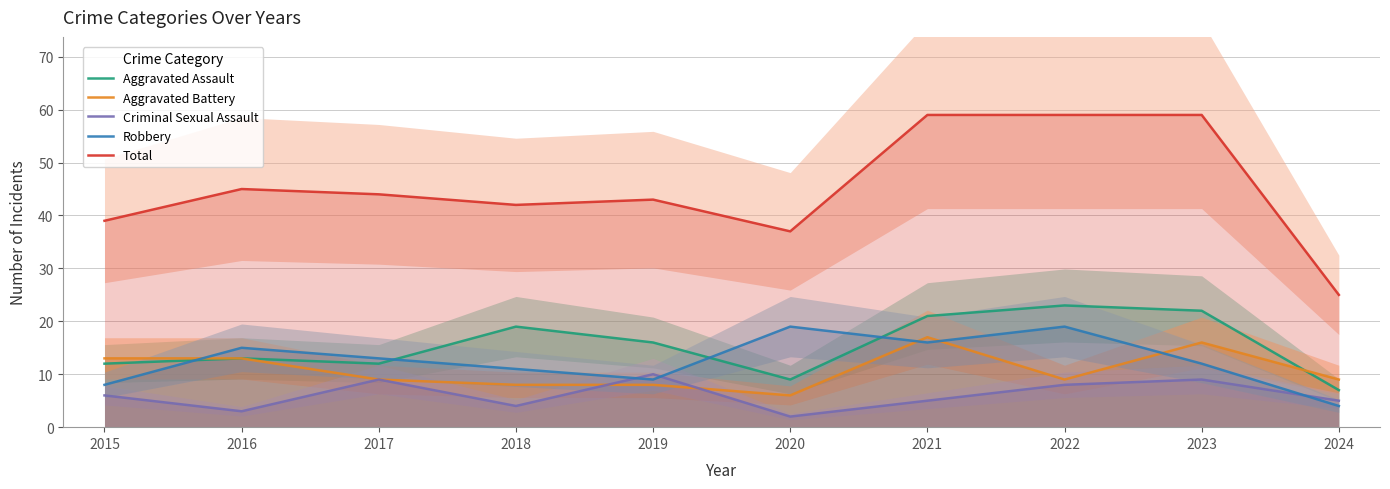

Is the value of Total at 2023 greater than the value of Aggravated Assault at 2017?

Yes